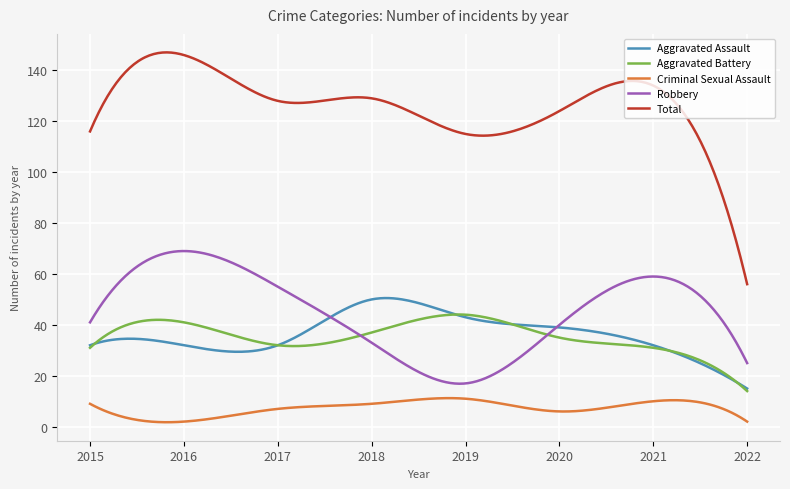

What is the greatest value displayed?

147.0